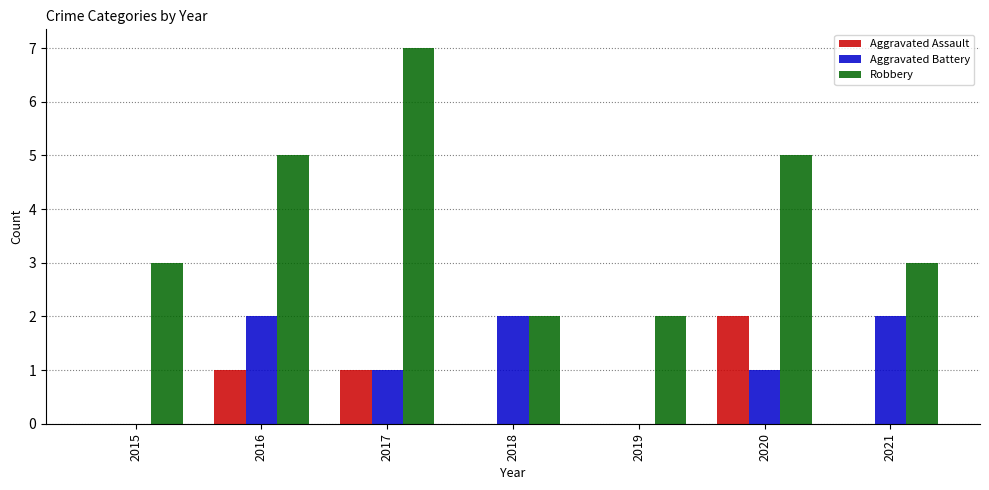

Which label corresponds to the largest value in the chart?

2017